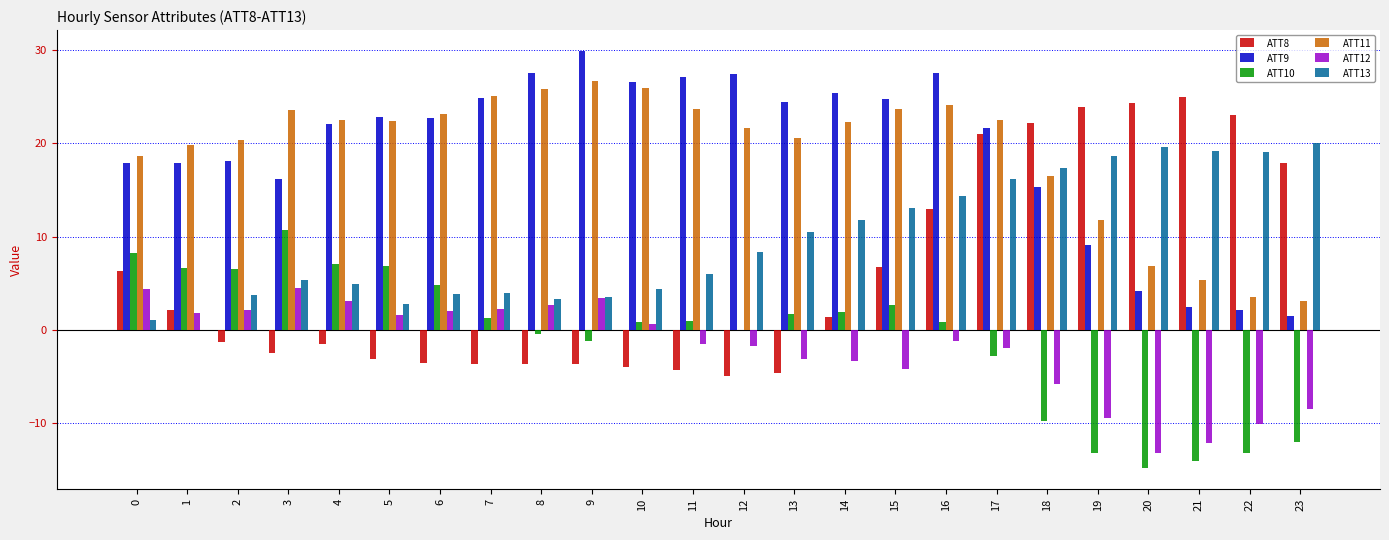

What is the maximum value for ATT9?

29.9